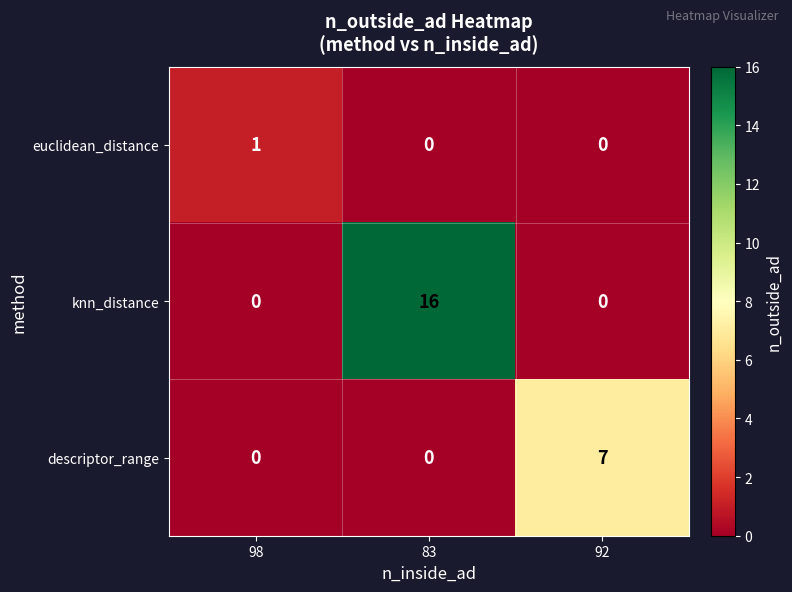

The value of descriptor_range at 83 is 0. True or false?

True